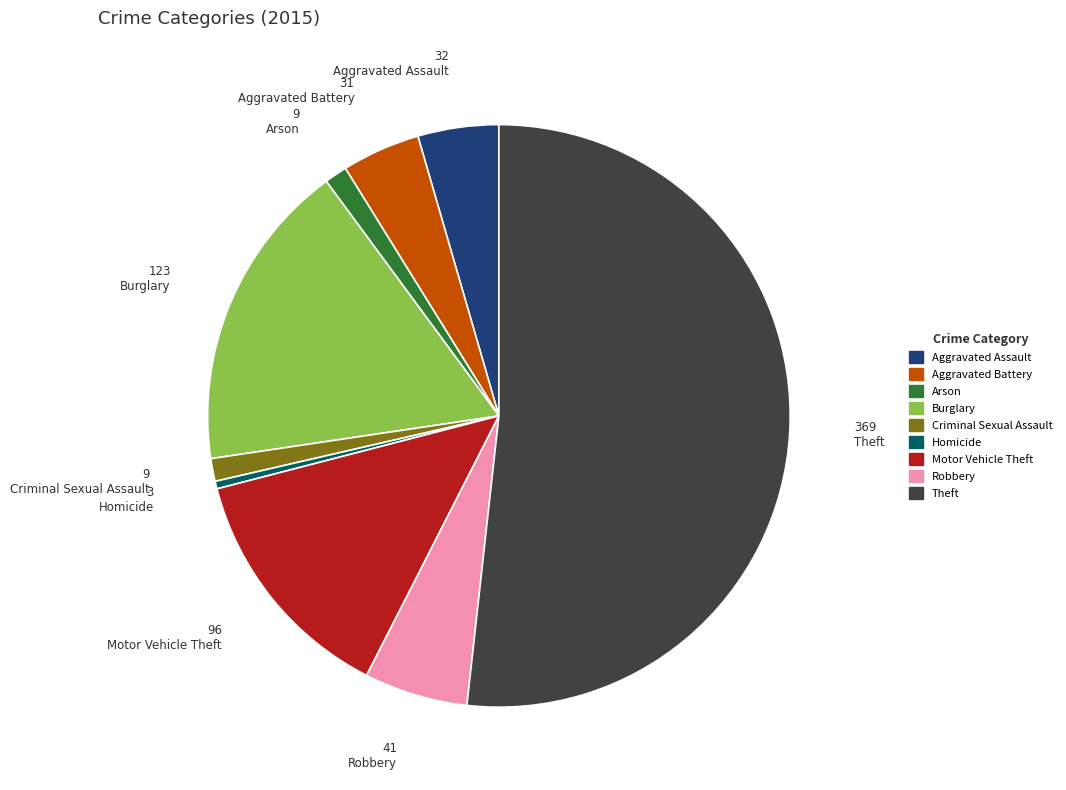

Which slice is the largest?

Theft